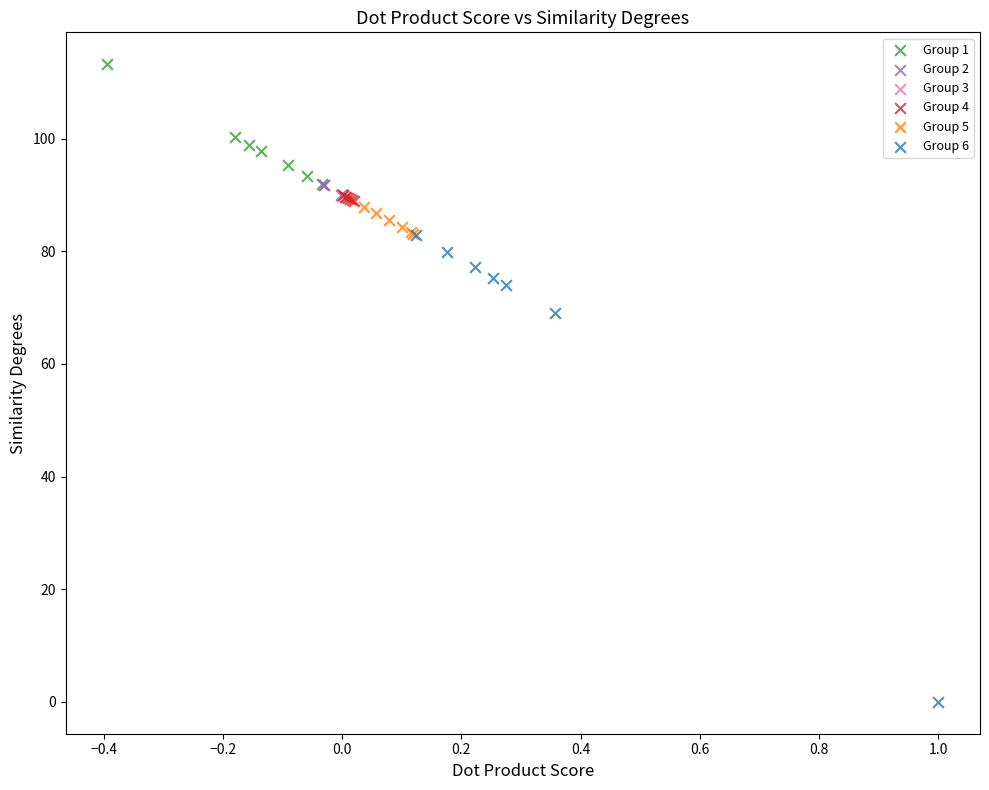

Which series reaches the maximum Y coordinate?

Group 1